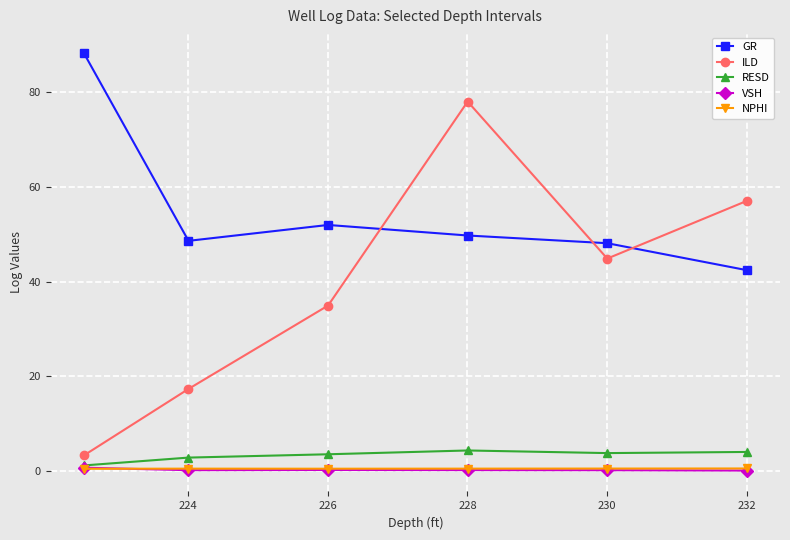

What is the difference between the maximum and minimum values in the ILD series?

74.8